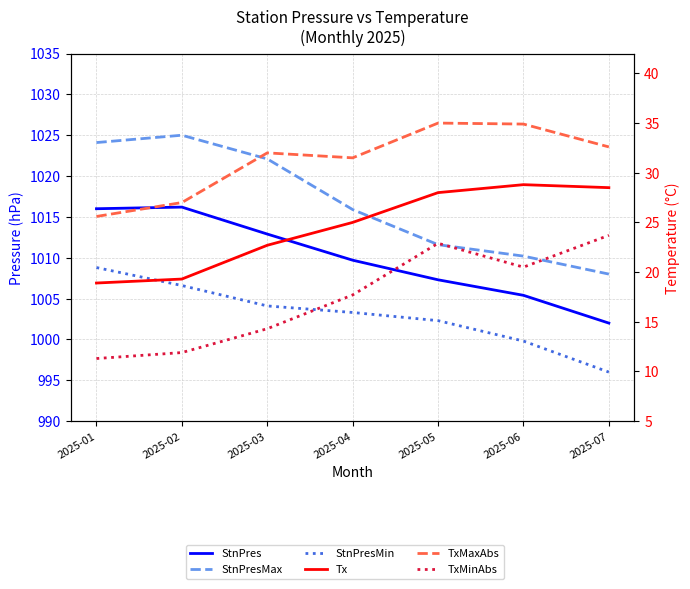

Is it true that TxMaxAbs equals 32.6 at 2025-07?

True